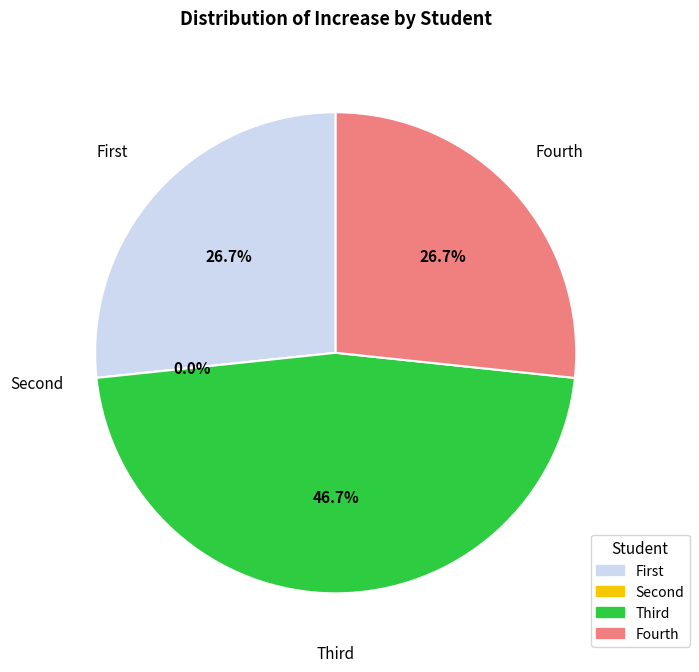

To the nearest percent, what is the difference between the largest and smallest slice percentages?

47%